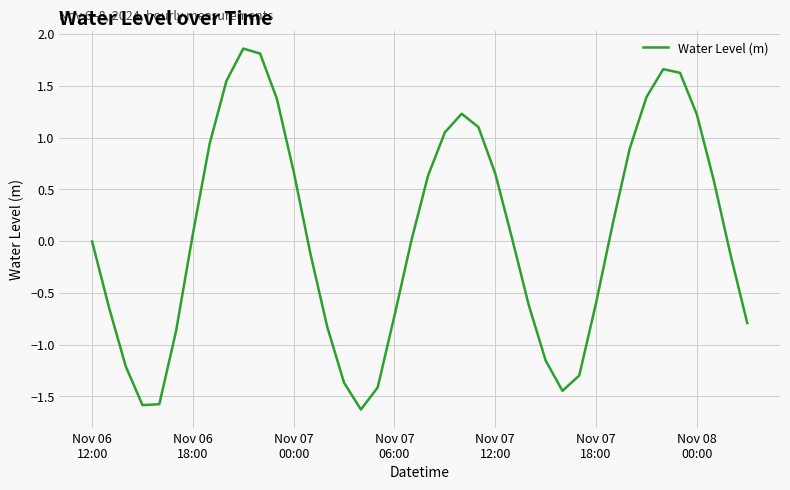

Does the chart have visible grid lines?

Yes